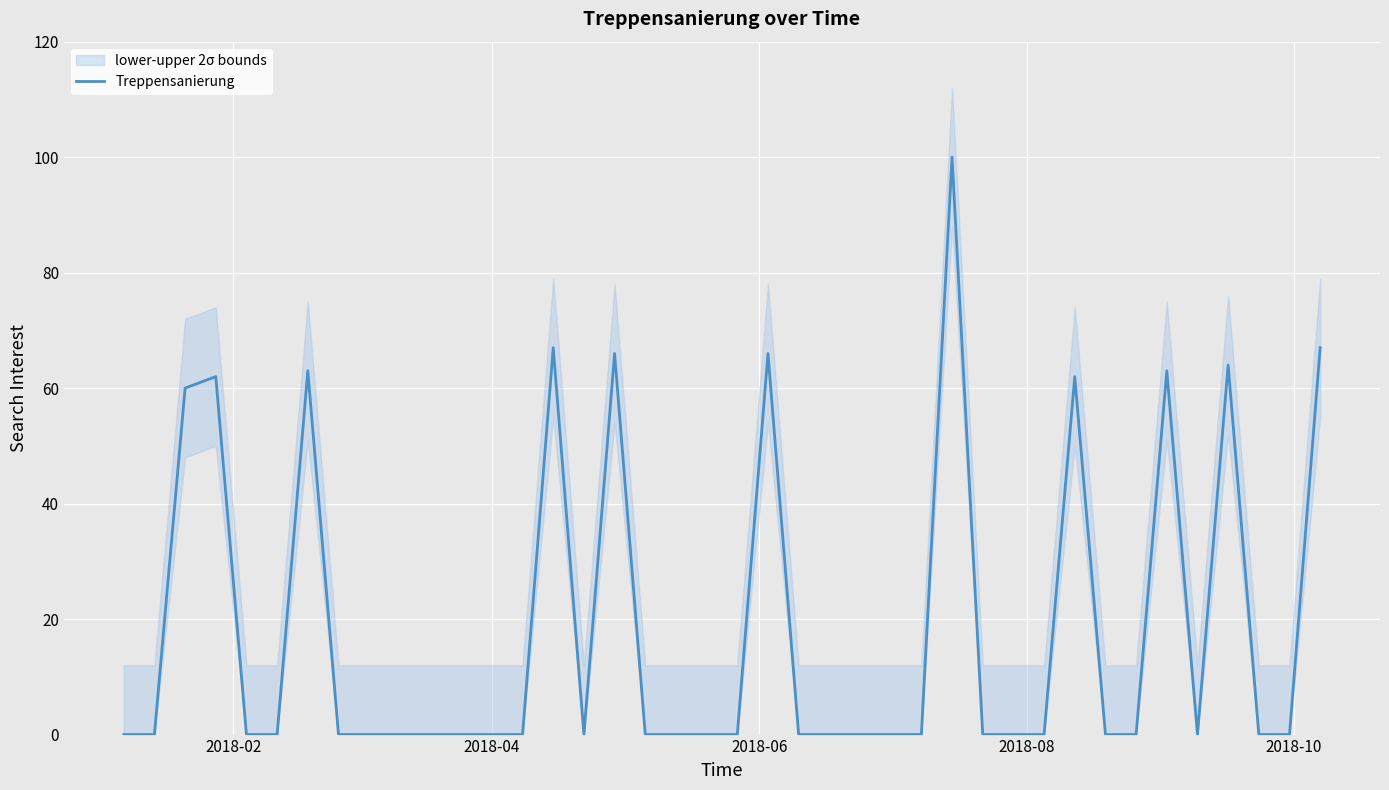

How many values are above zero?

11